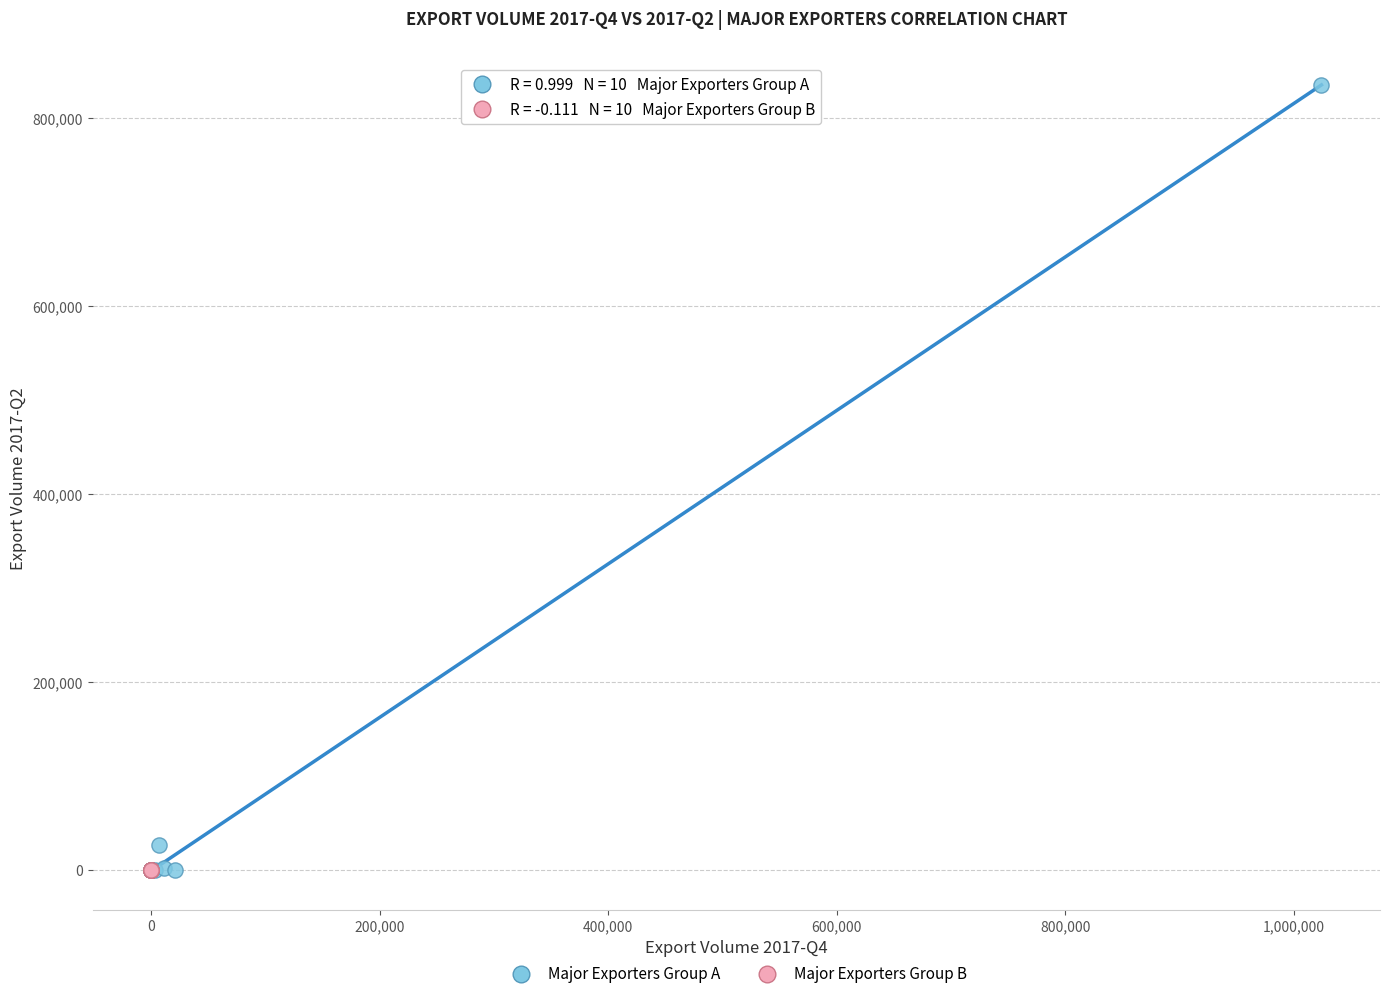

What are all the series names shown in the legend?

Major Exporters Group A, Major Exporters Group B